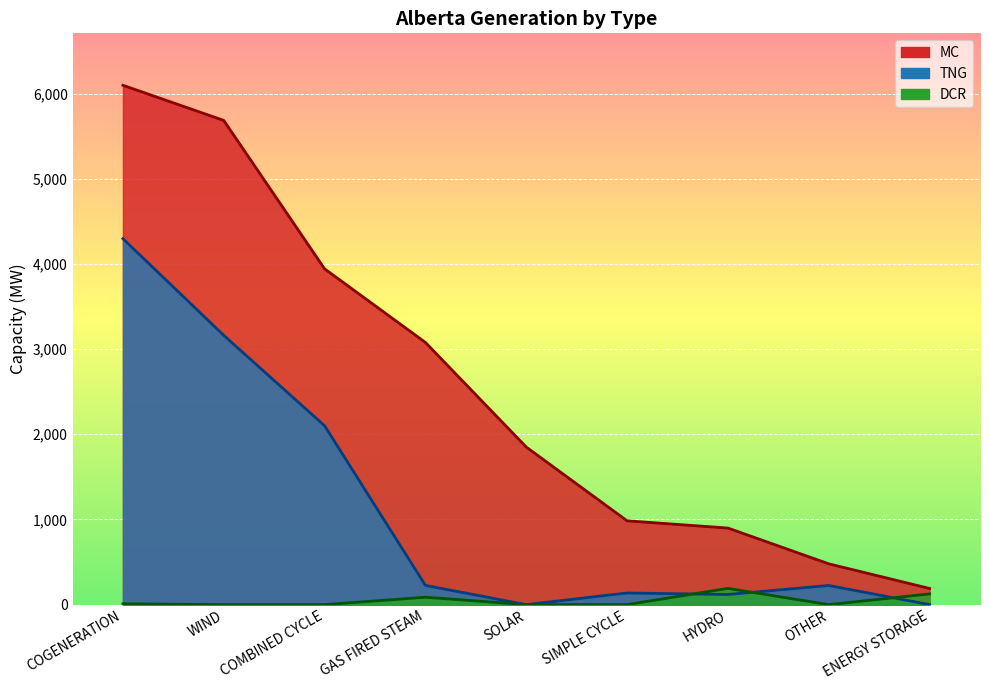

Where is the first local minimum for TNG?

SOLAR